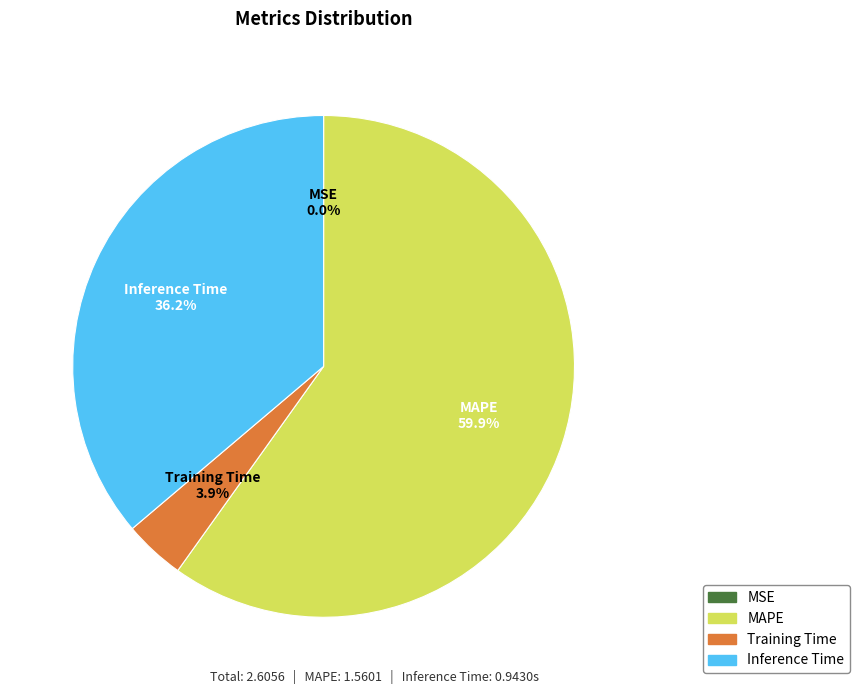

Between Training Time and MAPE, which is larger?

MAPE